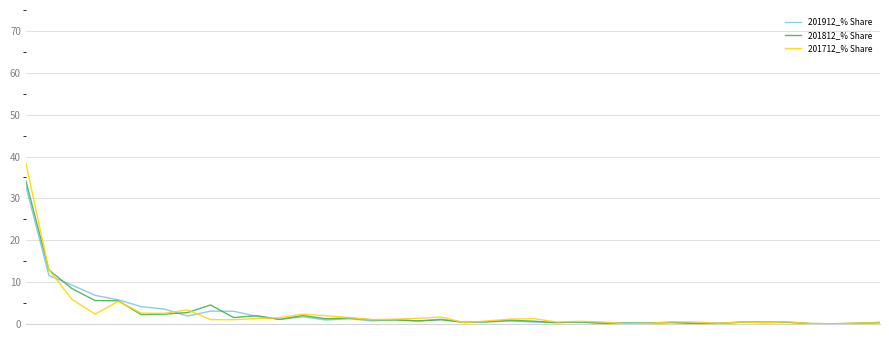

True or false: 201812_% Share and 201712_% Share intersect in this chart.

True